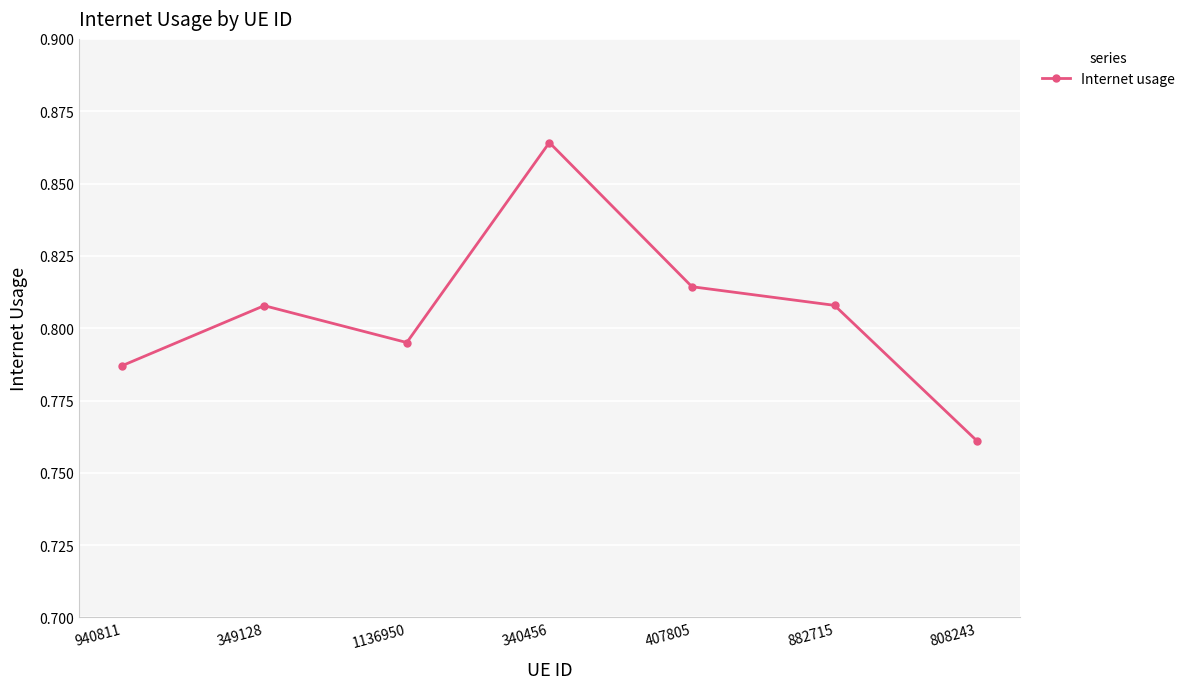

Count the values in the range 0 to 1.

7